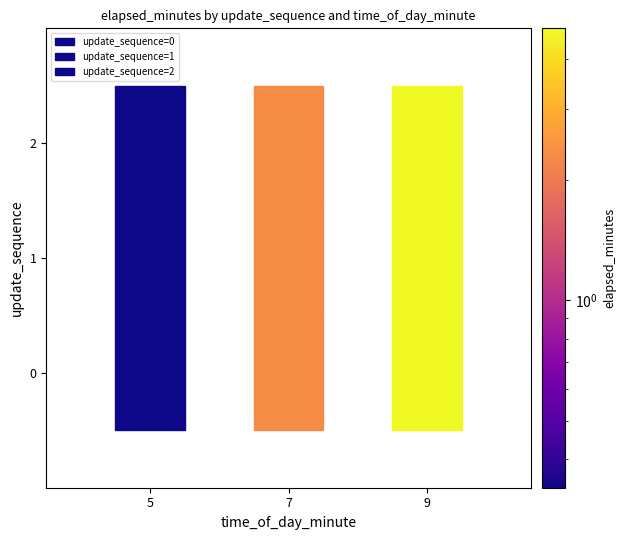

True or false: 1 has a value of 0.3 at 5.

True